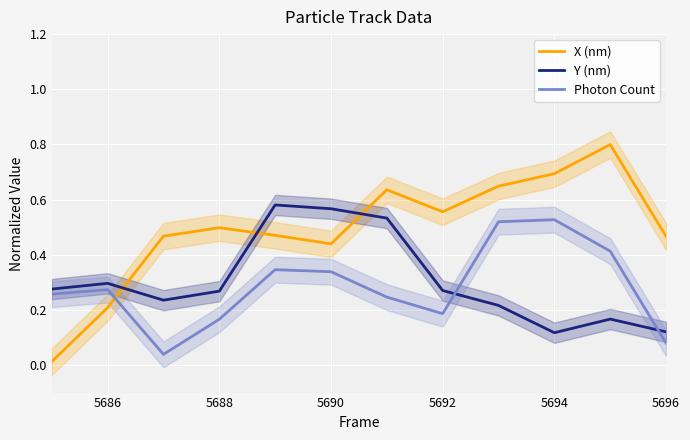

The value of X (nm) at 5688 is 0.3. True or false?

False